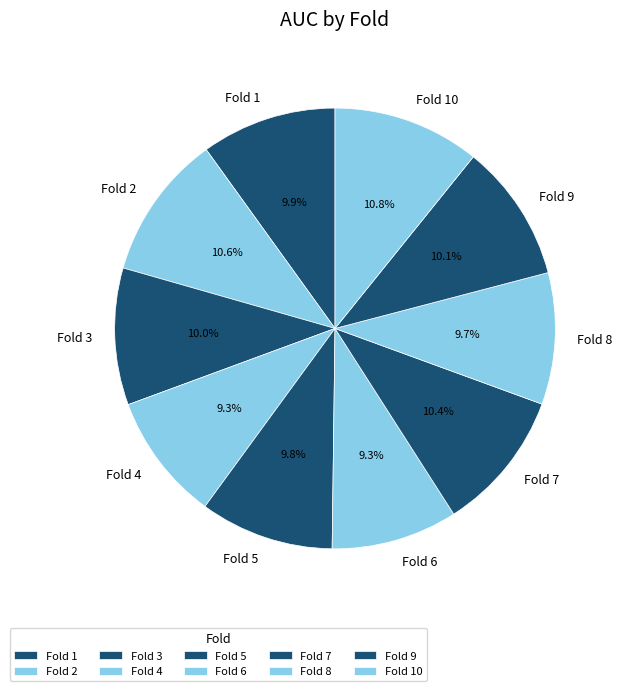

Is it true that Fold 1 is 1% of the pie?

False